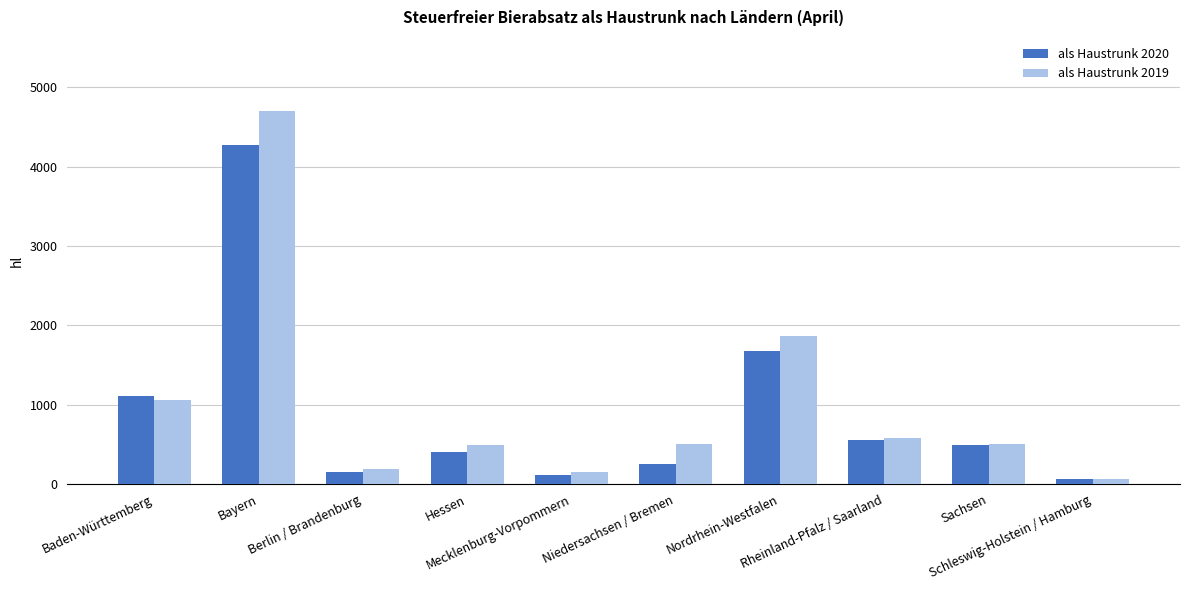

What is the difference between the second highest and minimum values in the als Haustrunk 2020 series?

1608.6